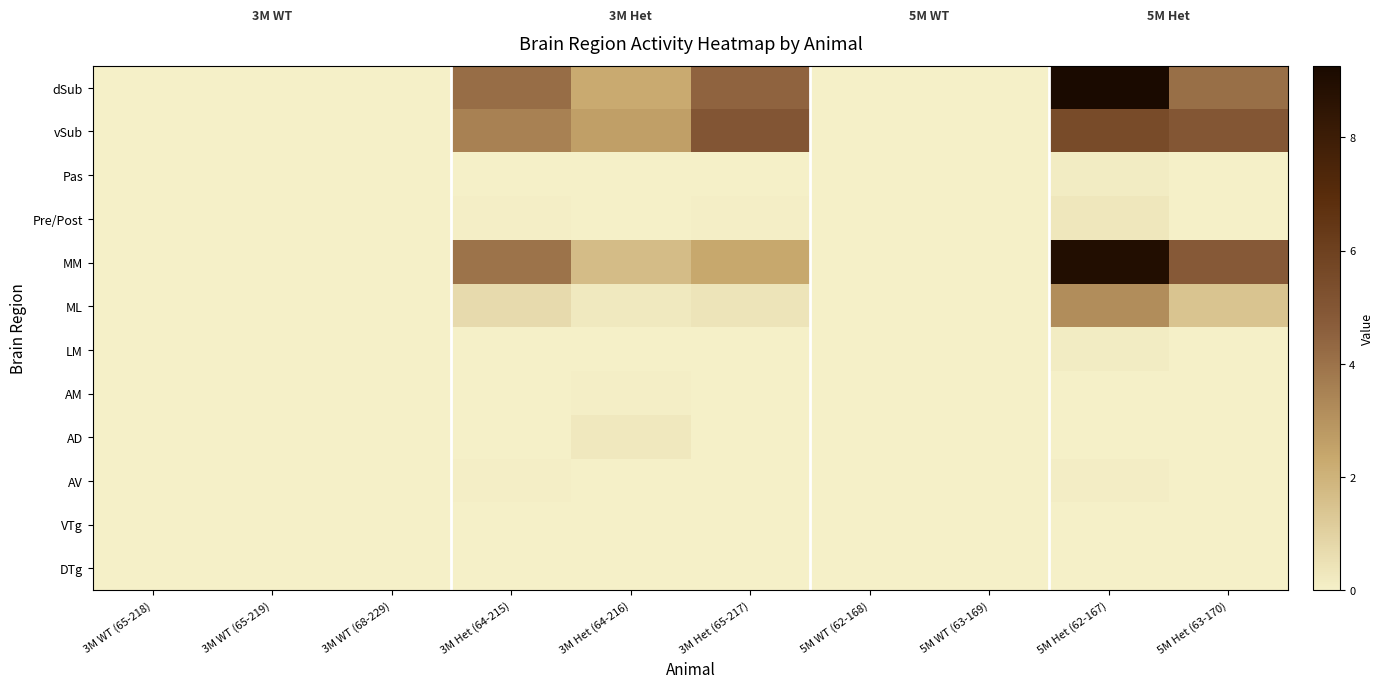

At how many categories does at least one series exceed 8?

1